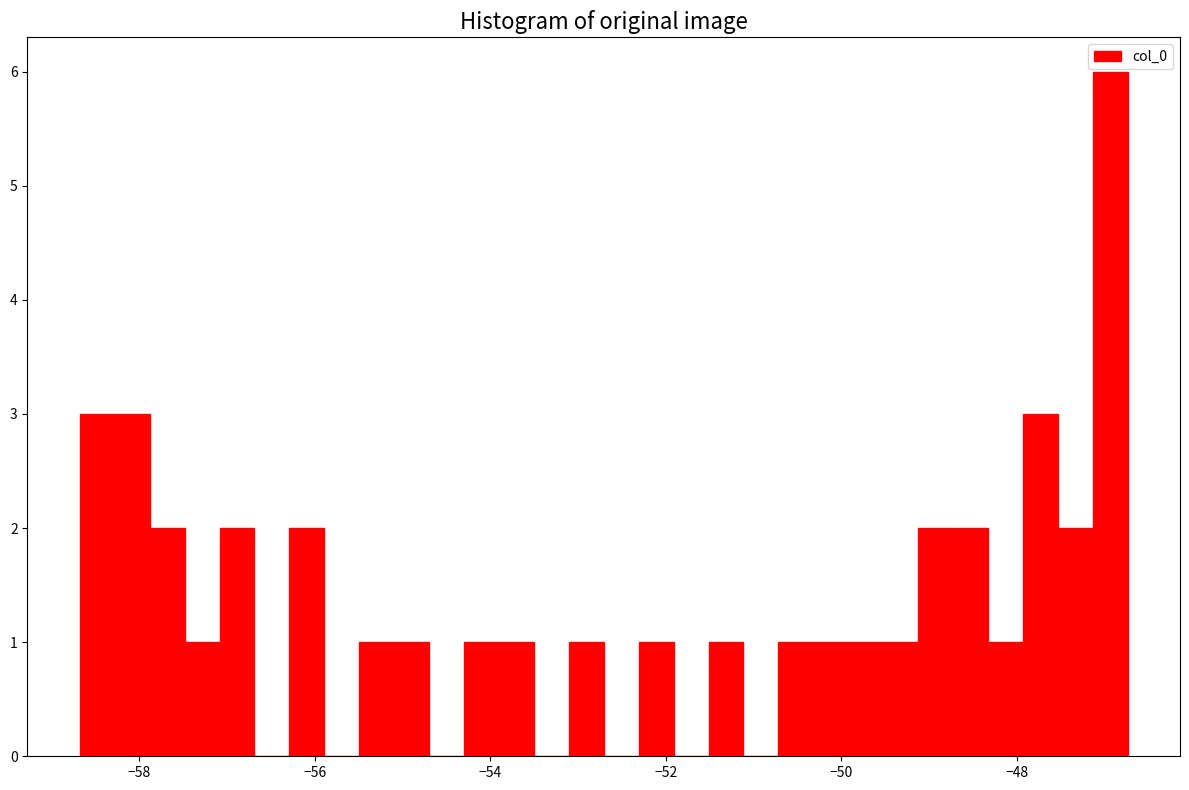

Read against the x-axis, roughly where is the centre of the tallest bar?

-47.0